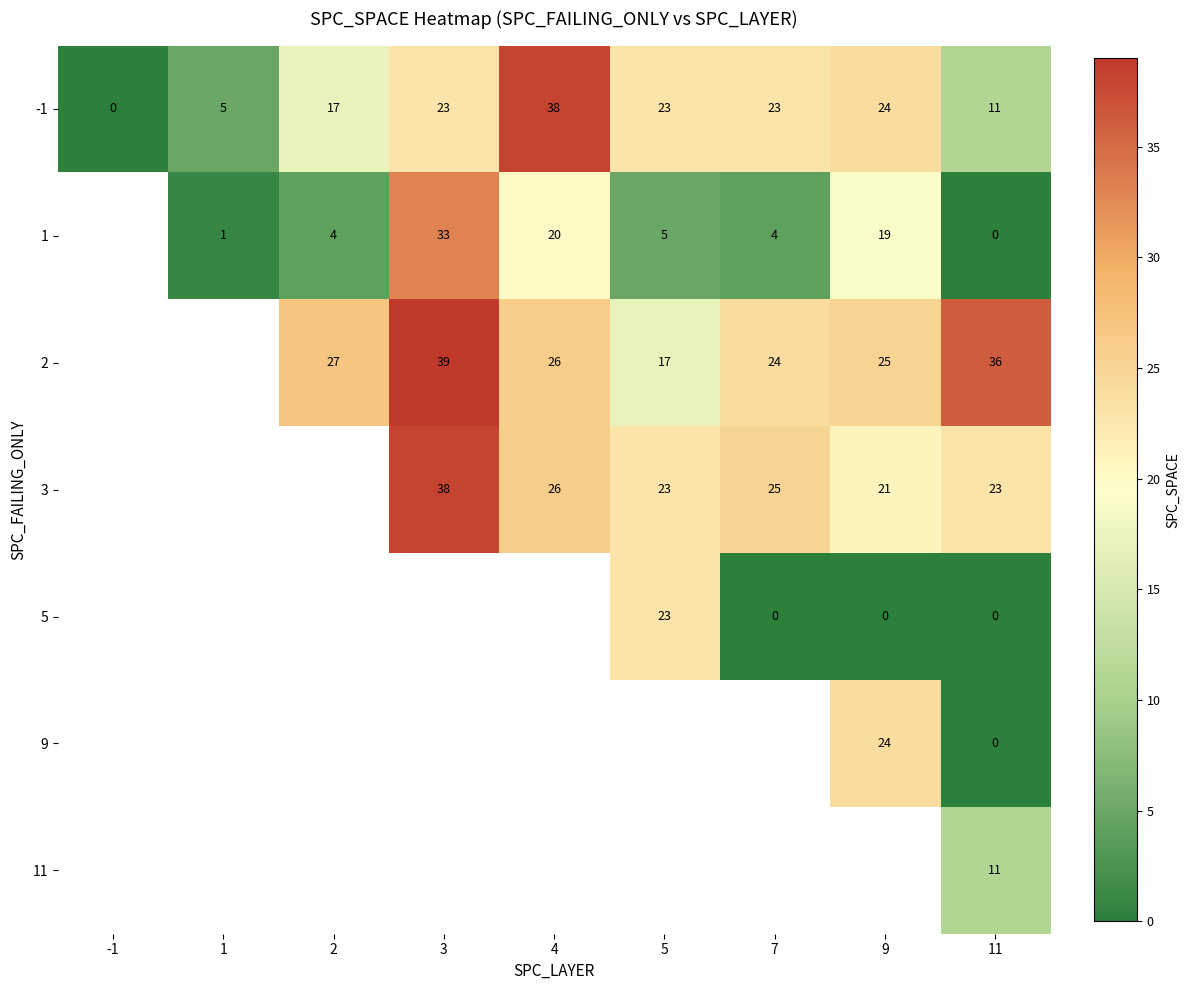

What is the spread (max minus min) of values at 9?

25.0